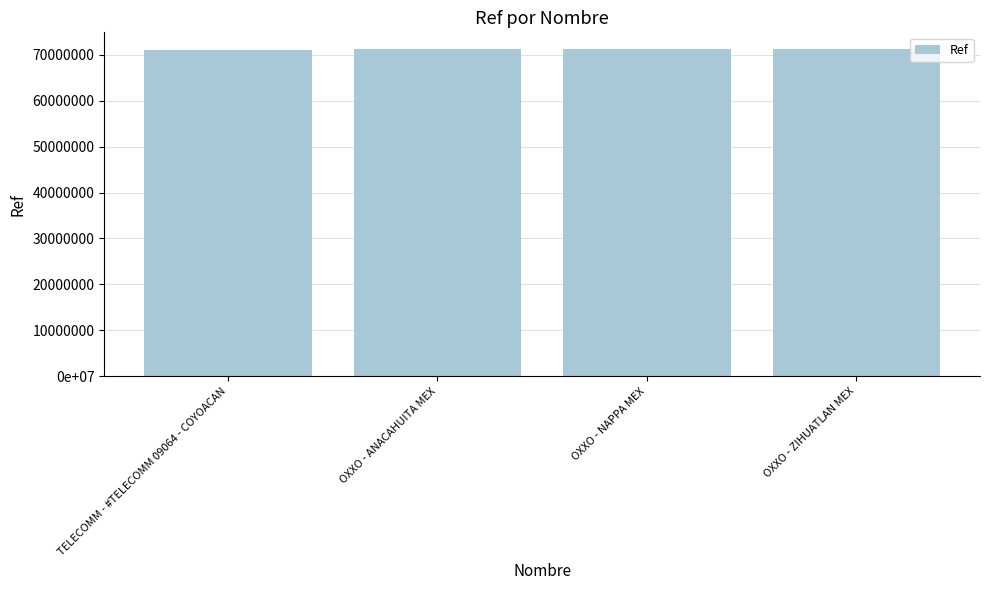

What is the greatest value displayed?

71307994